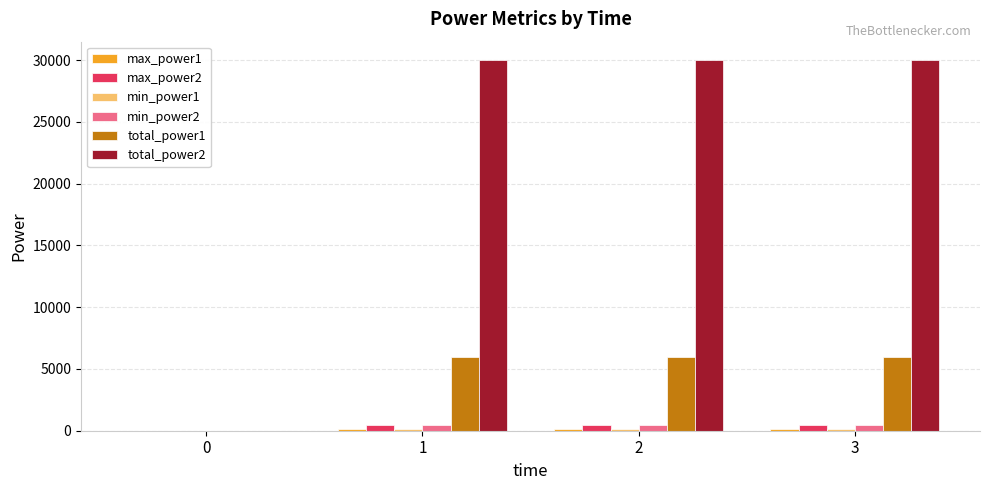

Count the number of data series in this chart.

6